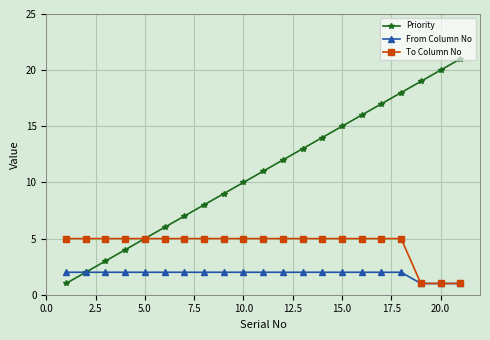

Rank the series by their average value, from highest to lowest.

Priority, To Column No, From Column No